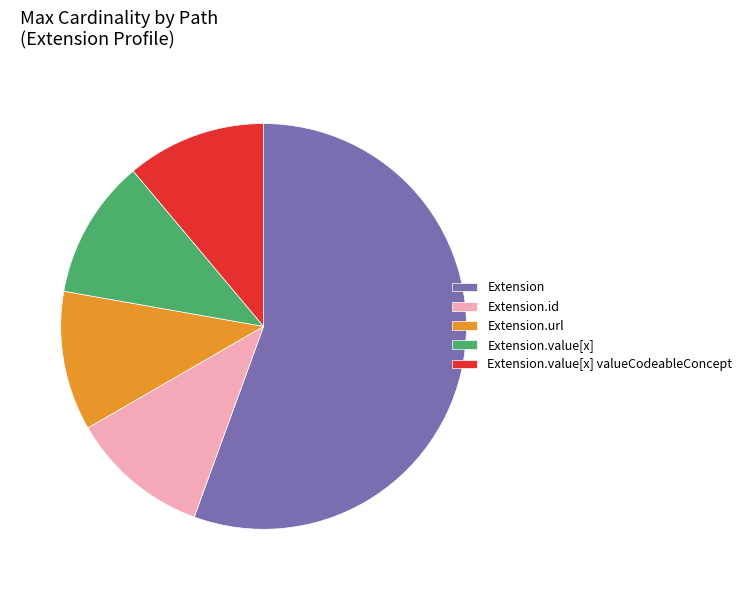

Do Extension.value[x] and Extension.value[x] valueCodeableConcept together represent more than half of the pie?

No